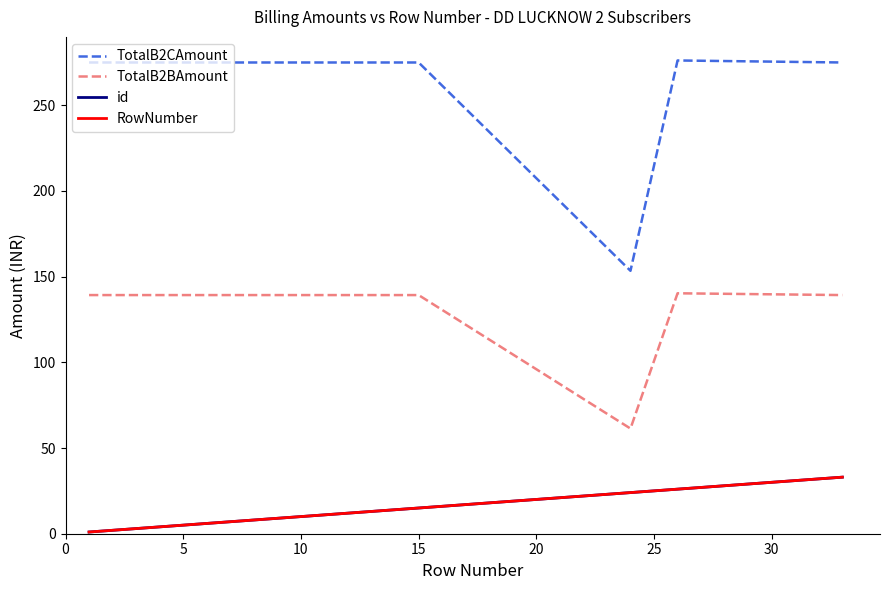

Does the chart display data point markers on the line(s)?

No